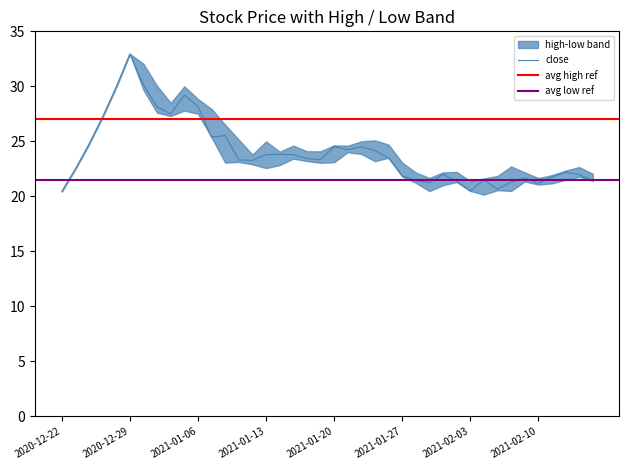

What is the value of the high point at the 8th from the left?

30.0